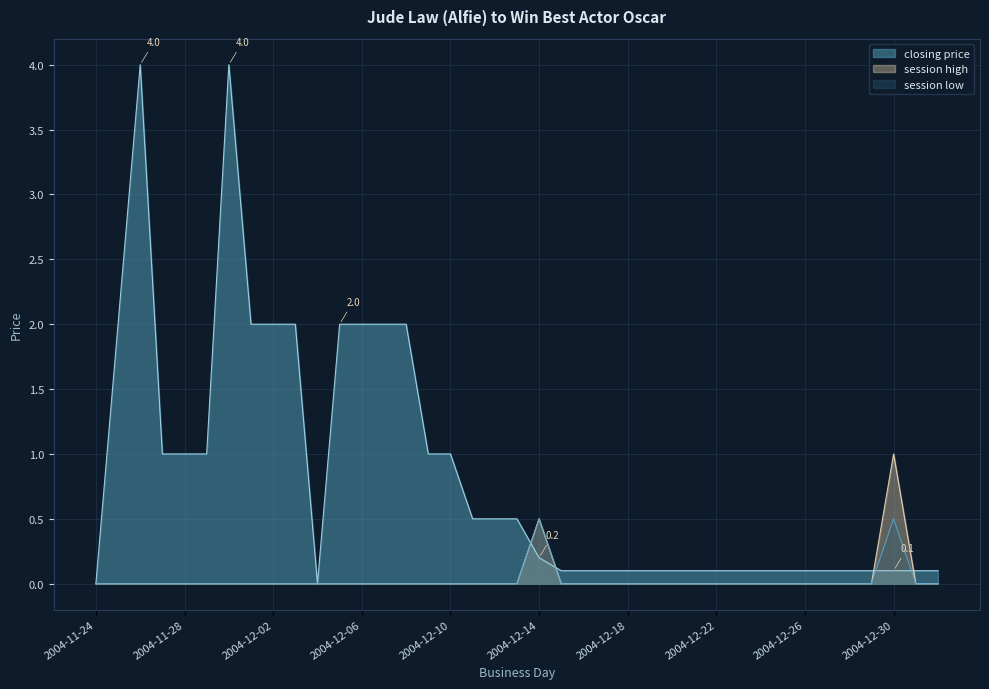

Is the value of session high at 2004-12-08 greater than the value of session low at 2004-12-29?

No